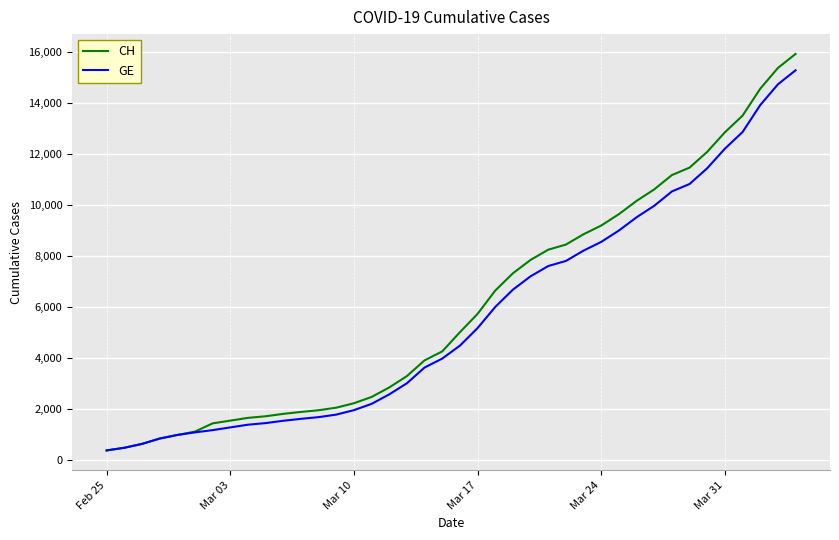

Which series has the largest range (max minus min)?

CH